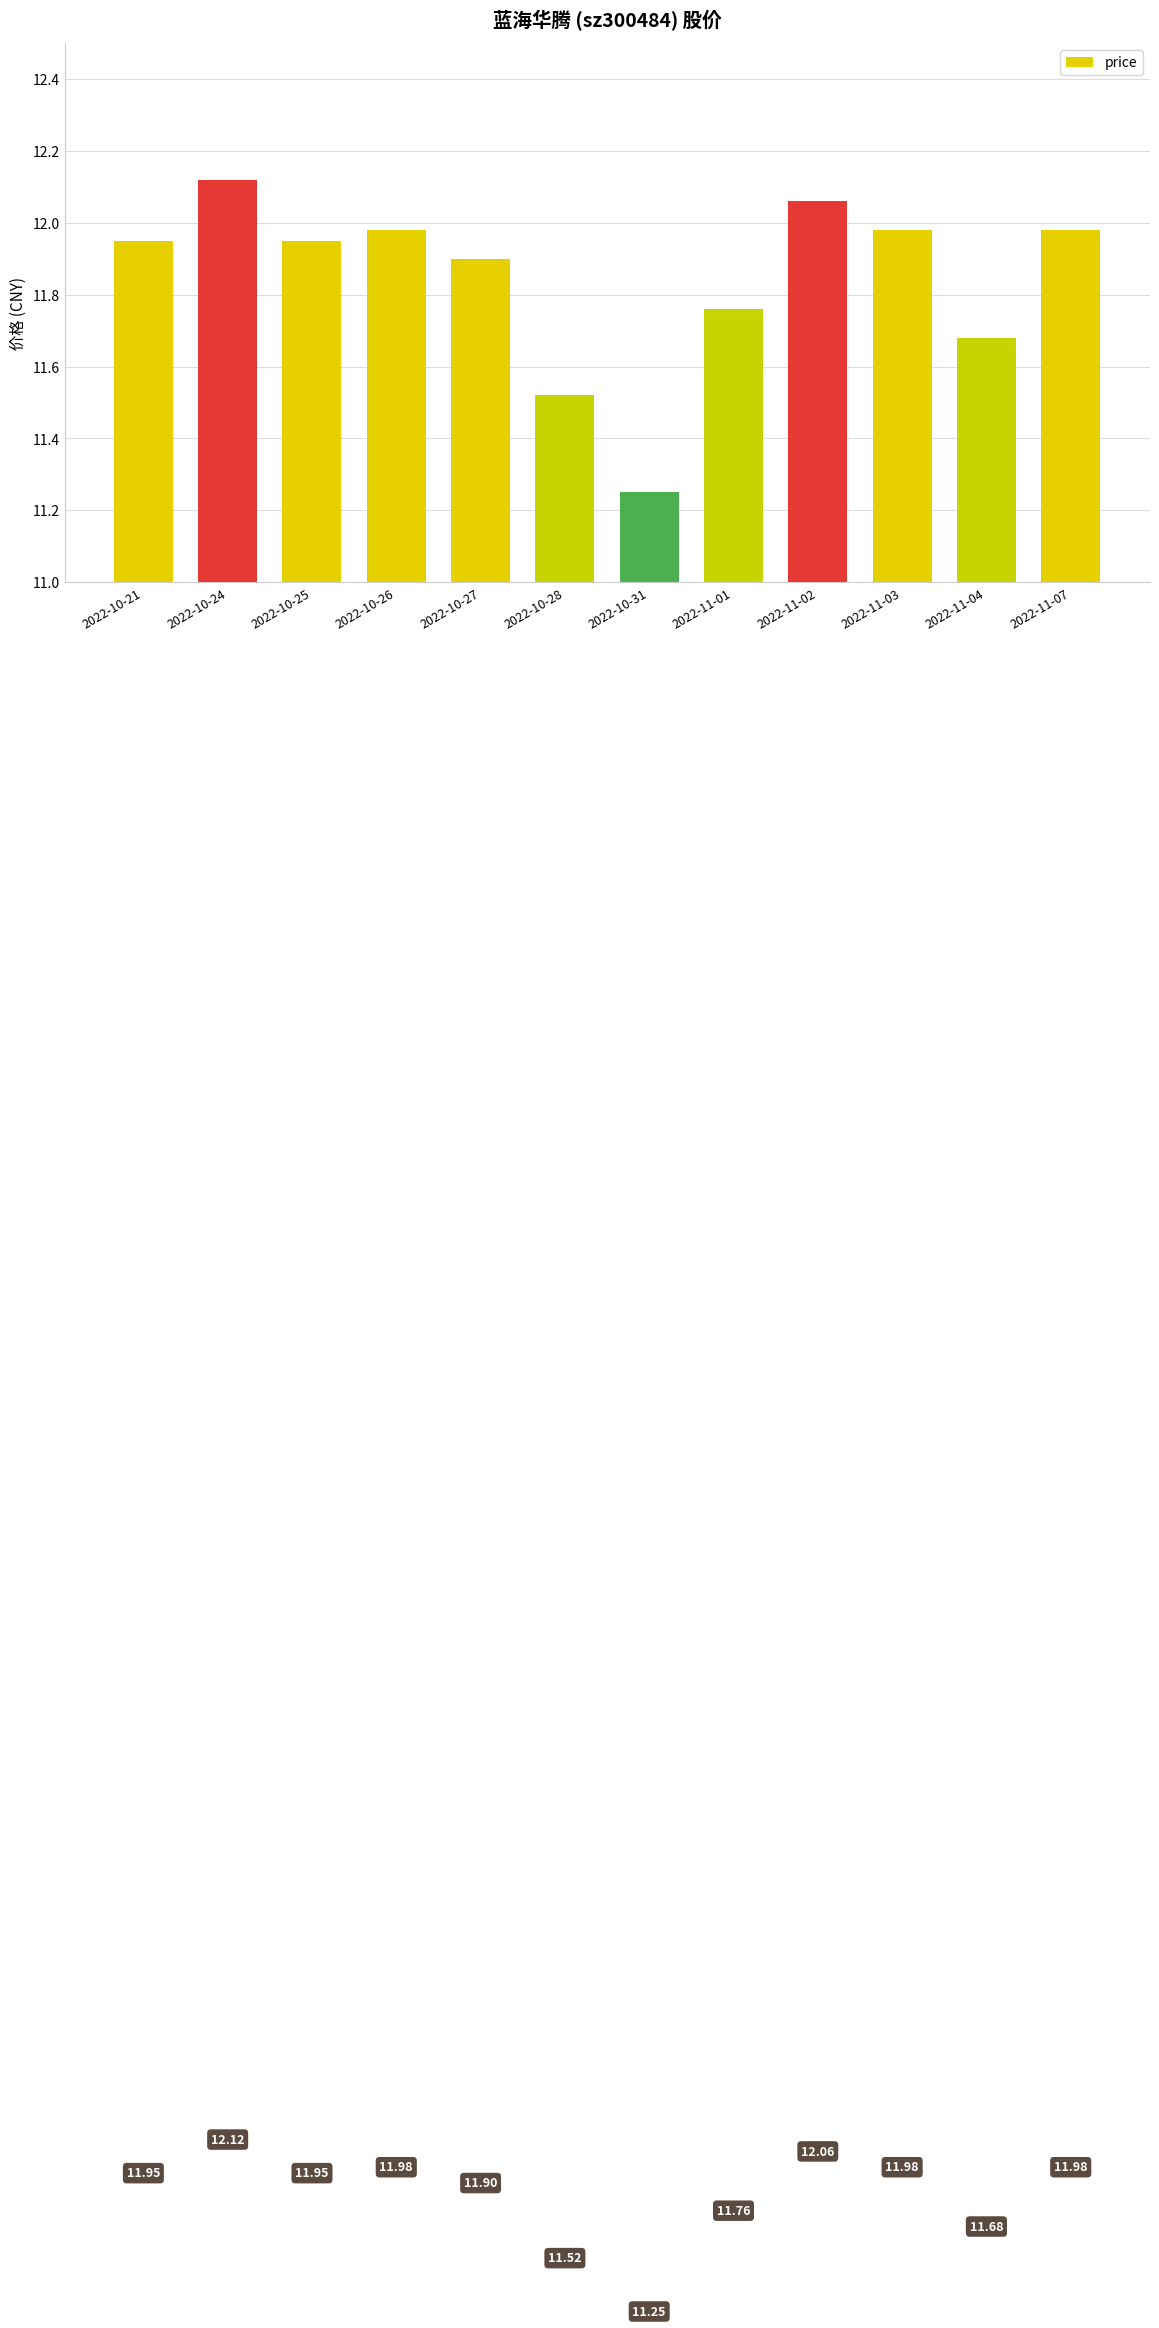

At which category does the chart reach its minimum across all series?

2022-10-31